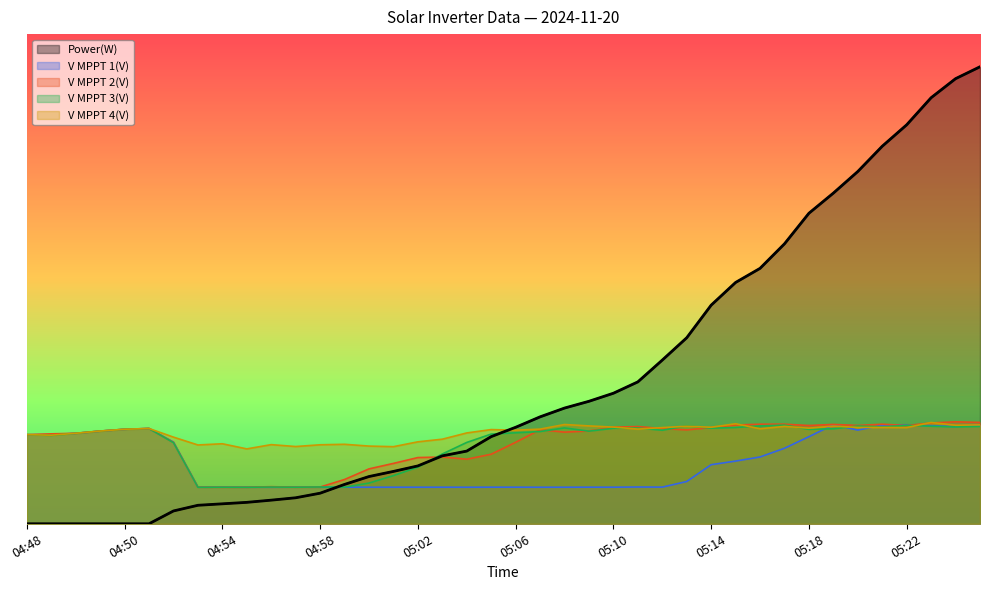

At which category is the sum across all series the highest?

05:25